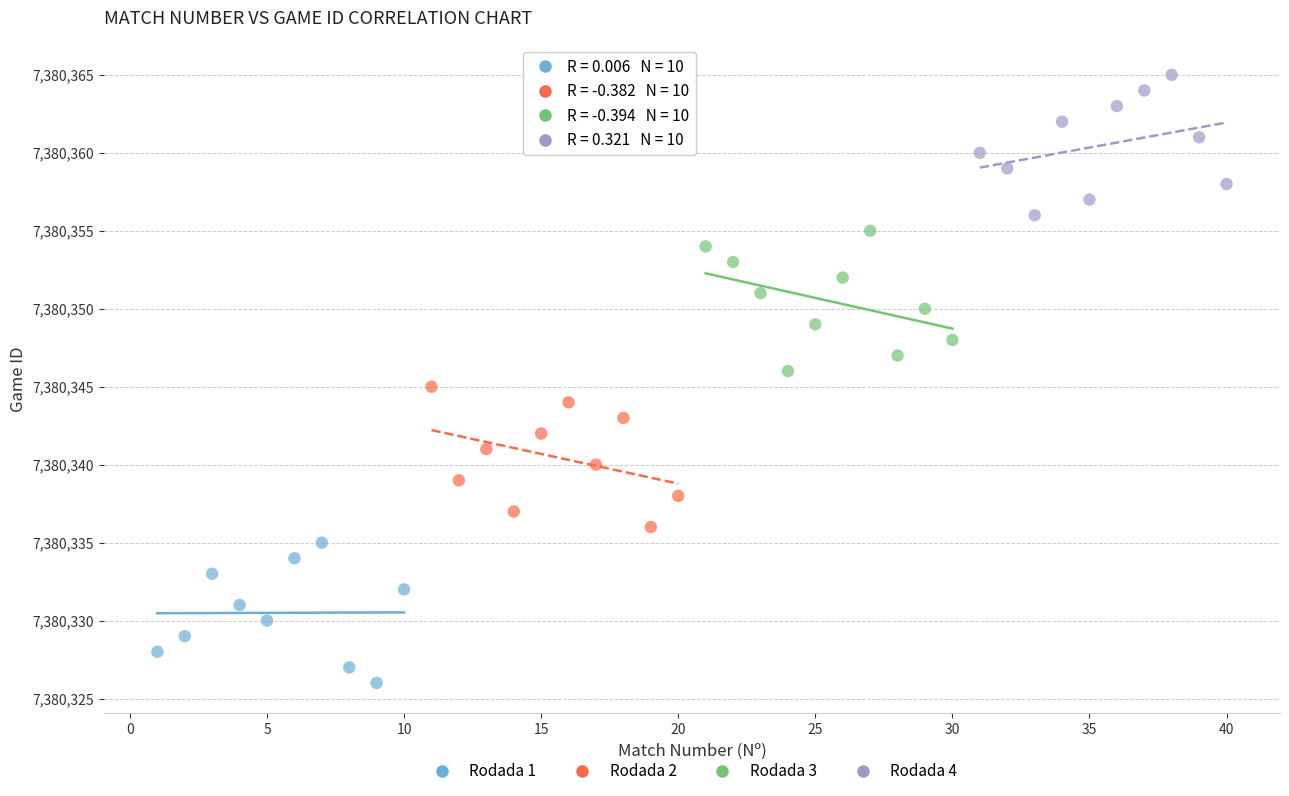

Which series contains the lowest Y value?

Rodada 1